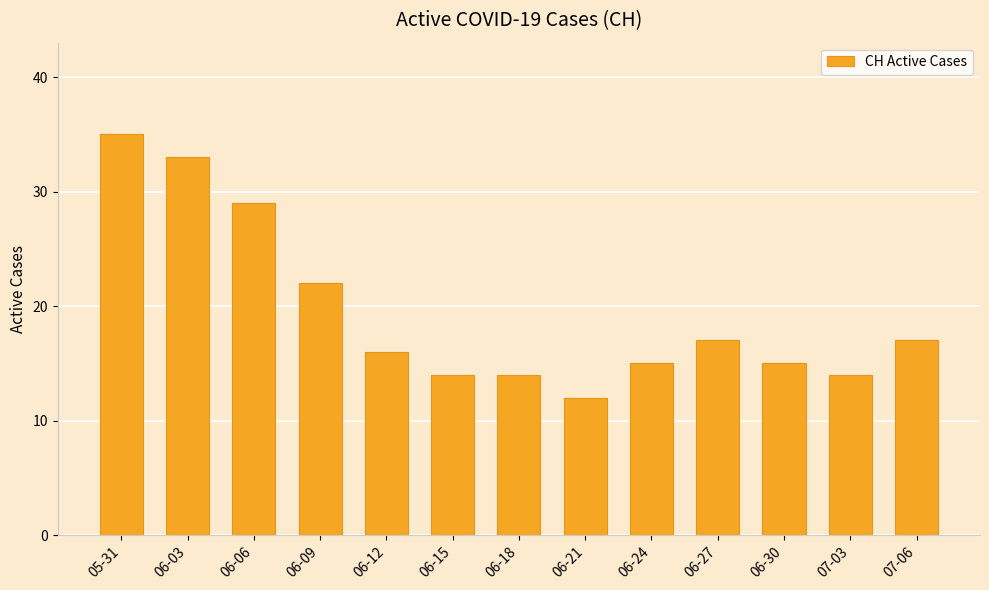

What is the label of the 10th bar from the right?

06-09